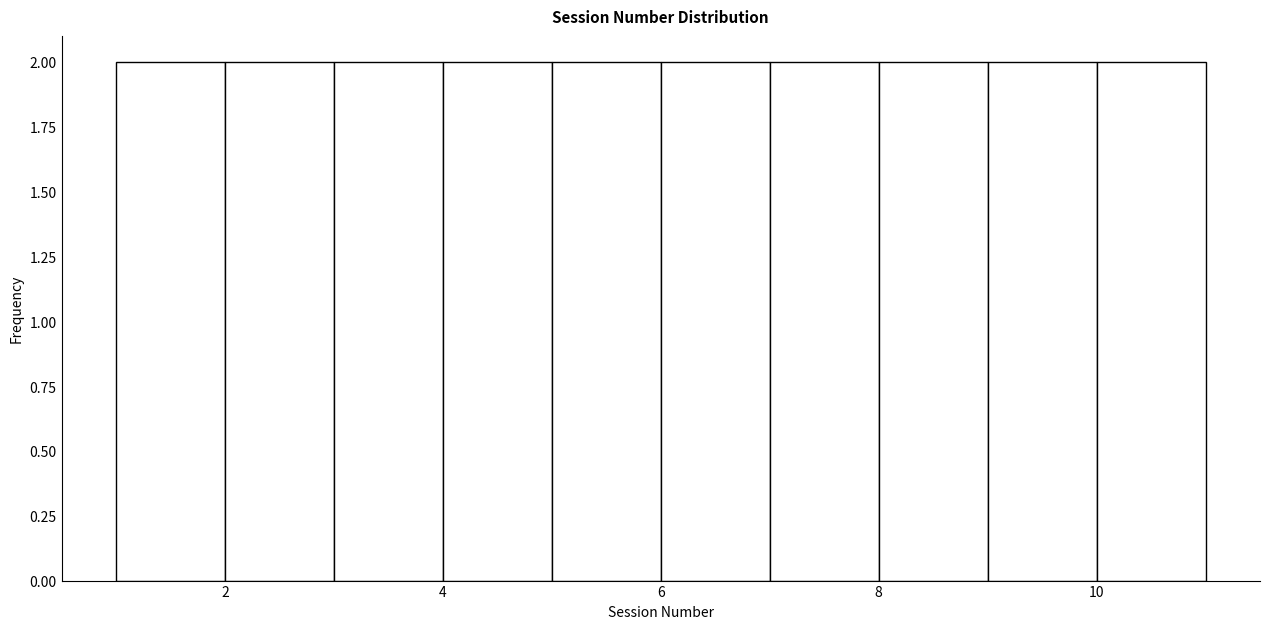

What is the height of the bar covering 2 to 3 on the x-axis? The values are not printed on the chart, so give them approximately, as read against the axis.

2